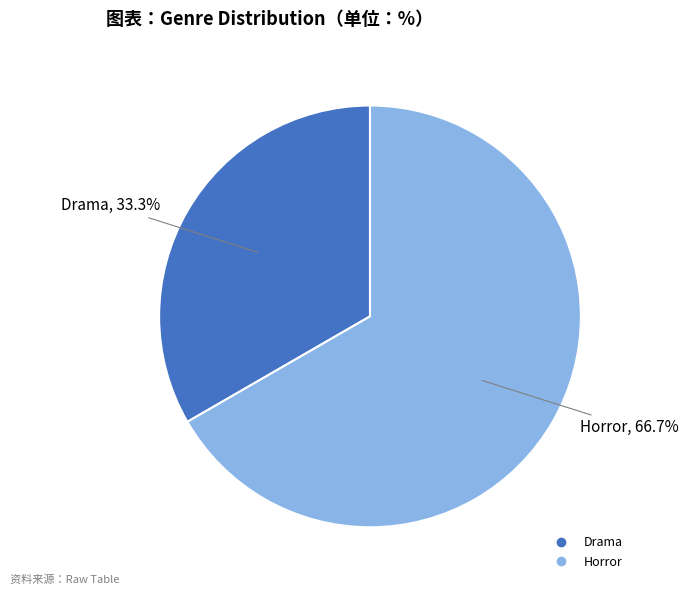

What percentage is NOT represented by Drama?

66.7%